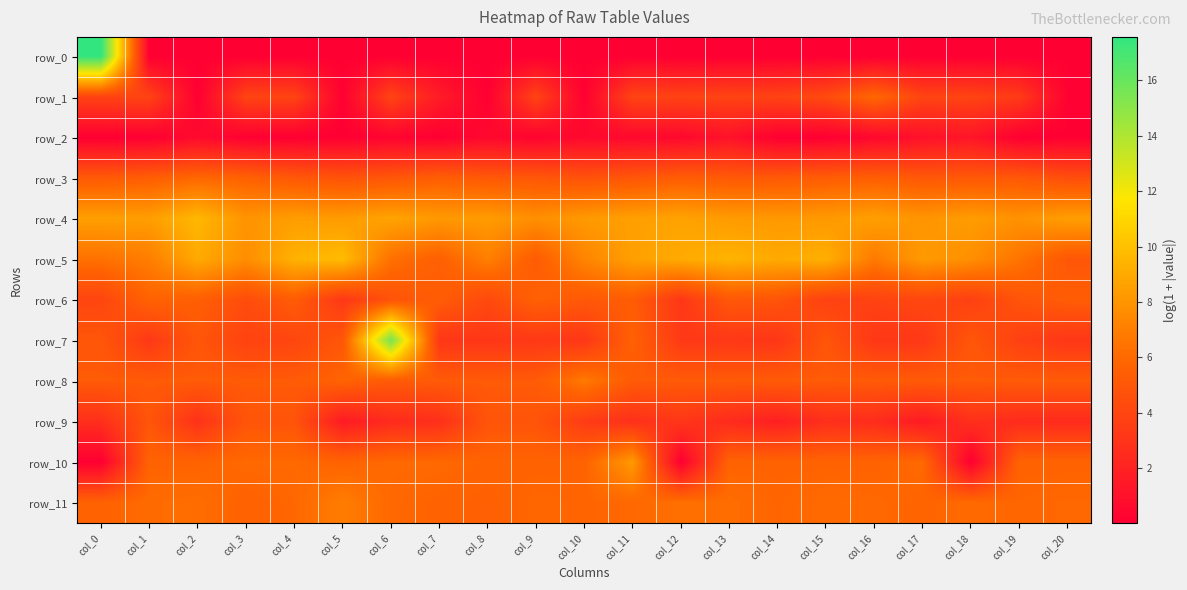

What is the difference between the second highest and minimum values in the row_7 series?

2.5